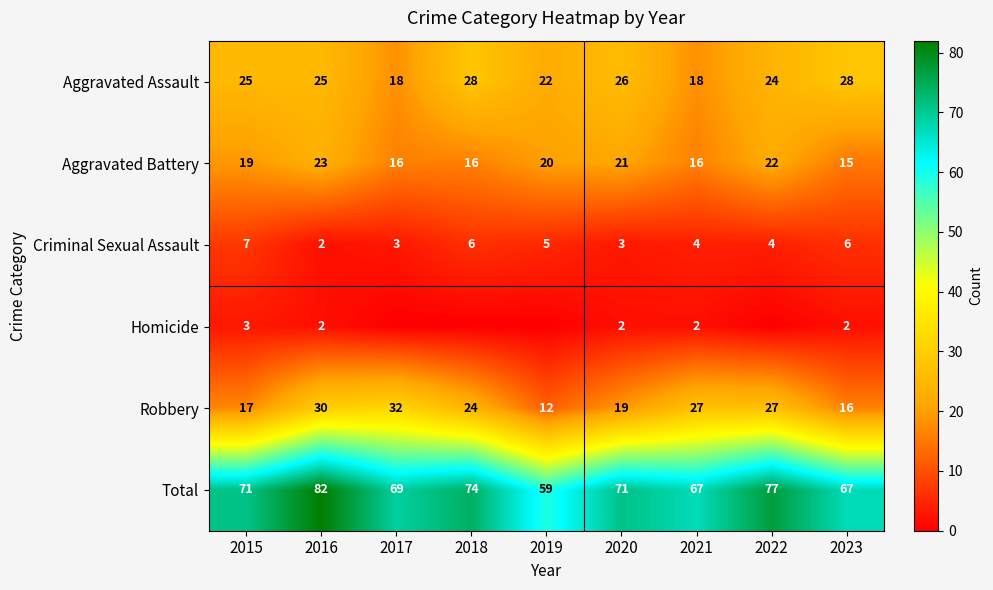

What is the greatest value displayed?

82